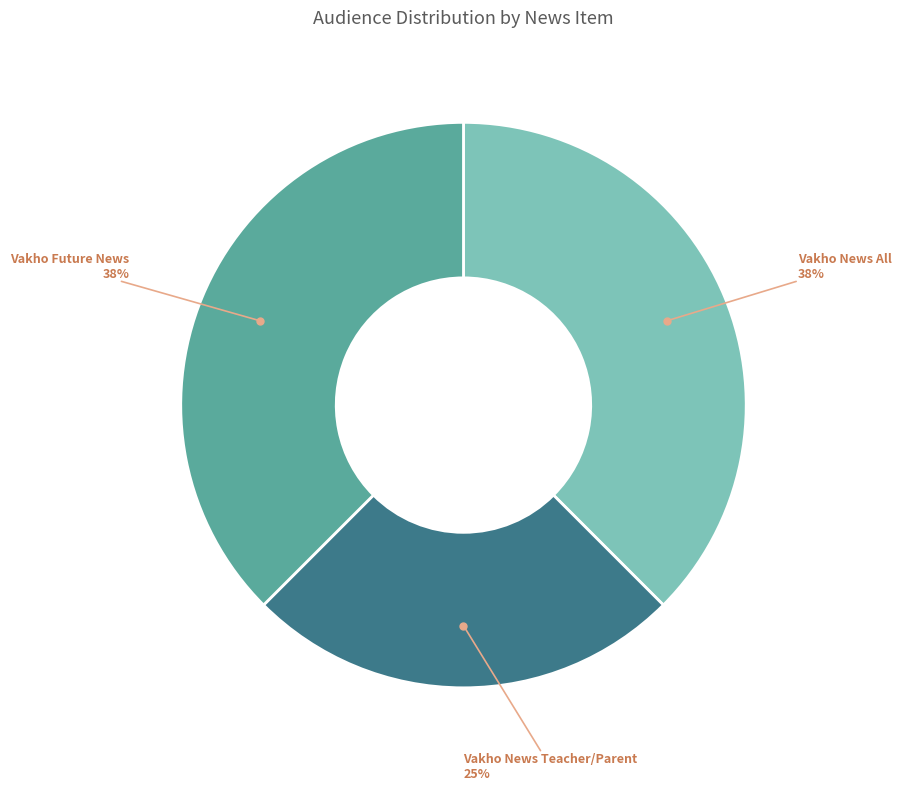

Is there a majority slice in this chart?

No